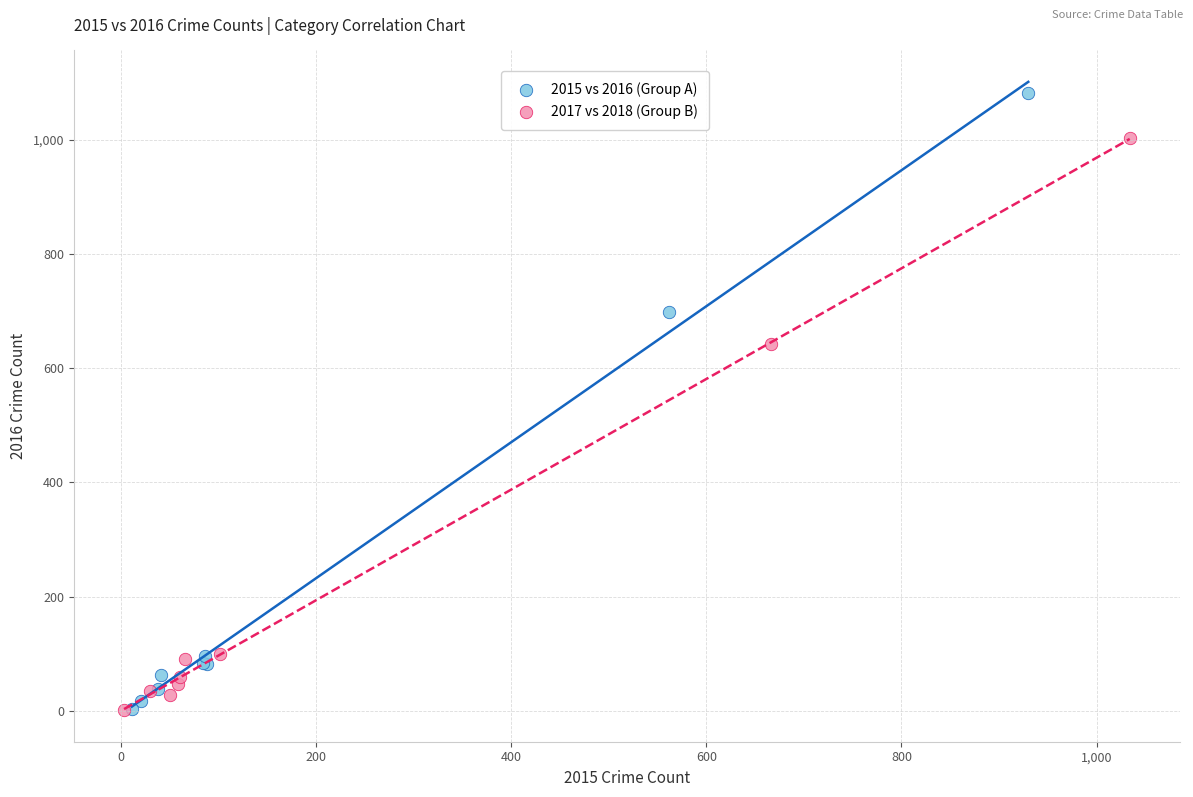

Which series contains the highest Y value?

2015 vs 2016 (Group A)